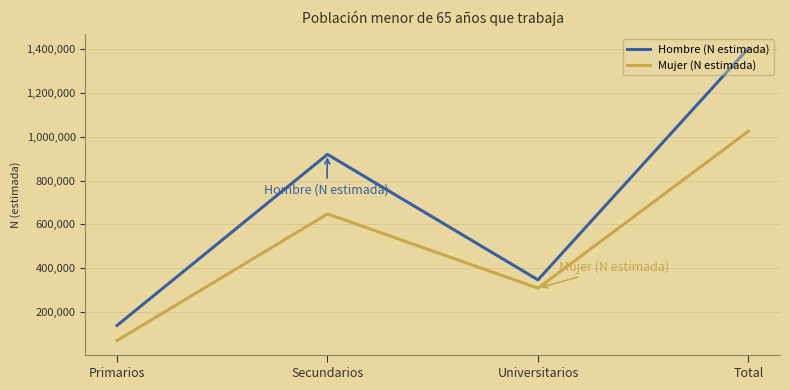

How many values in the Mujer (N estimada) series are below 647639?

2